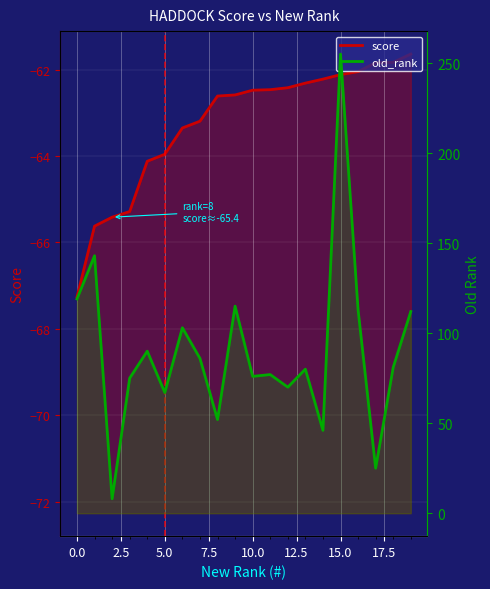

True or false: score_line has a value of -62.0 at 16.

True